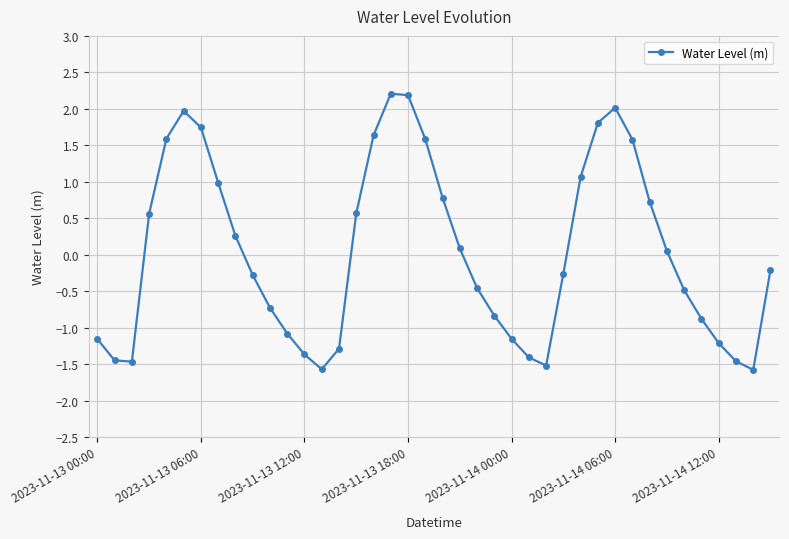

How many lines are shown in the chart?

1